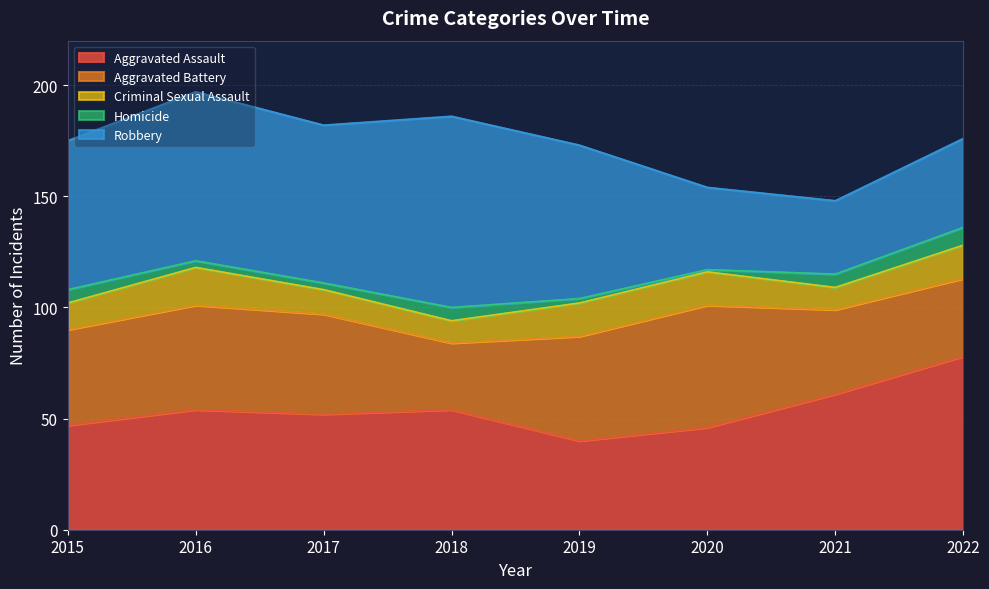

Count the number of data series in this chart.

5